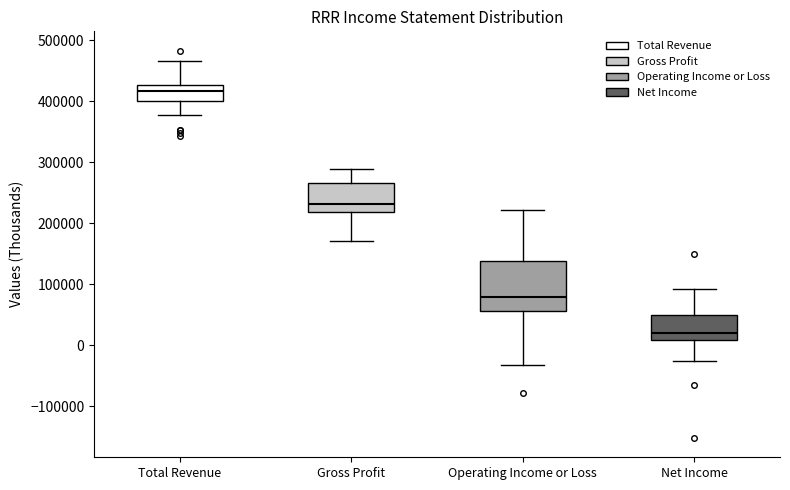

Reading left to right, transcribe this box plot: for each box, give where its median line is, the range the box spans, and where its two whiskers end, as read against the y-axis. The values are not printed on the chart, so give them approximately, as read against the axis.

Total Revenue: median 420000, box 400000 to 430000, whiskers 380000 to 470000
Gross Profit: median 230000, box 220000 to 270000, whiskers 170000 to 290000
Operating Income or Loss: median 80000, box 60000 to 140000, whiskers -30000 to 220000
Net Income: median 20000, box 10000 to 50000, whiskers -30000 to 90000